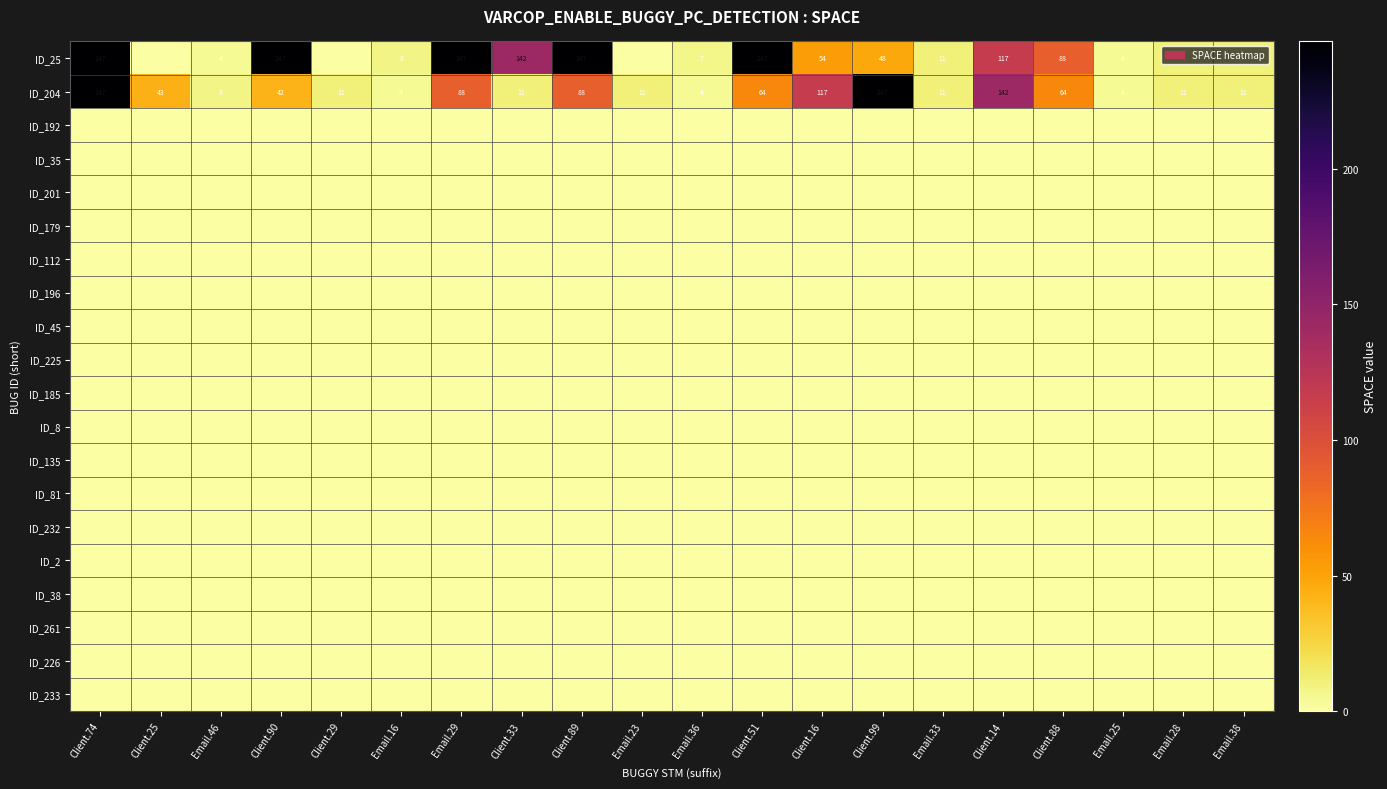

What is the maximum value for ID_204?

247